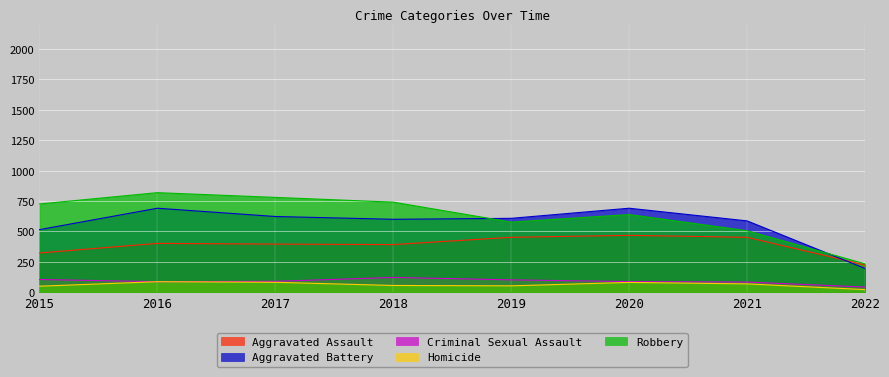

At which category is the sum across all series the highest?

2016